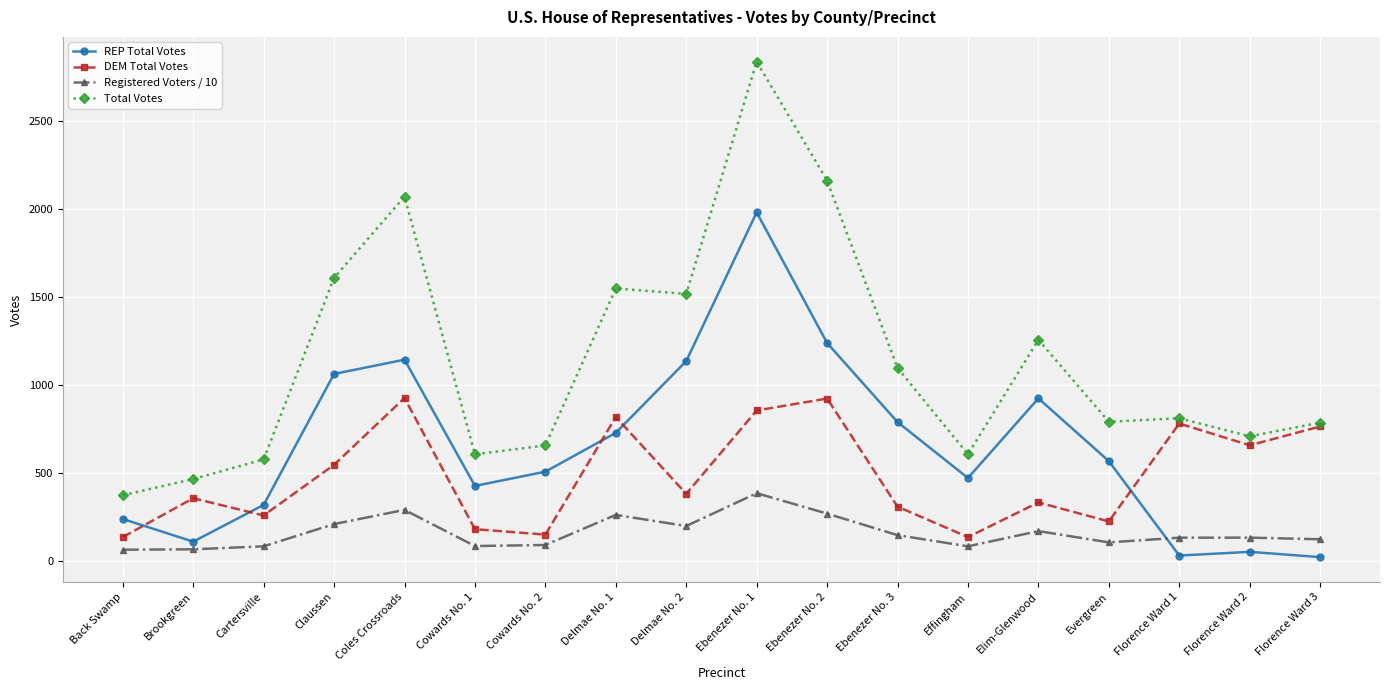

In Registered Voters / 10, how many points are lower than both neighbors (excluding endpoints)?

4